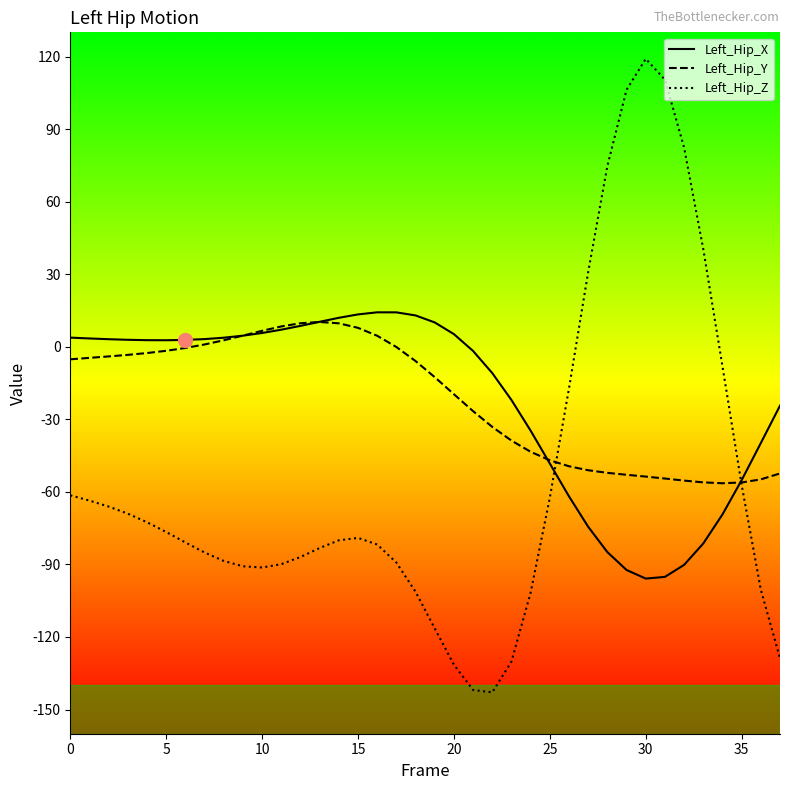

Does the chart display data point markers on the line(s)?

No